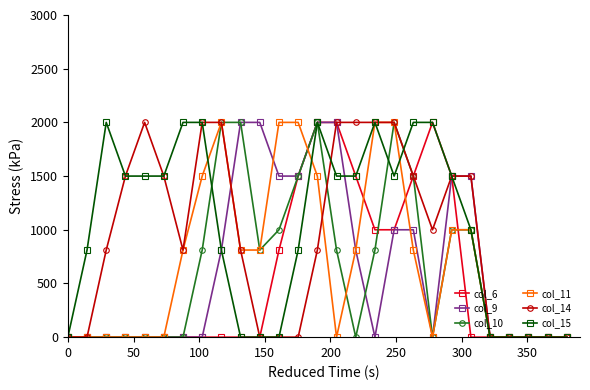

What is the value of the col_14 point at the 7th from the left?

811.3